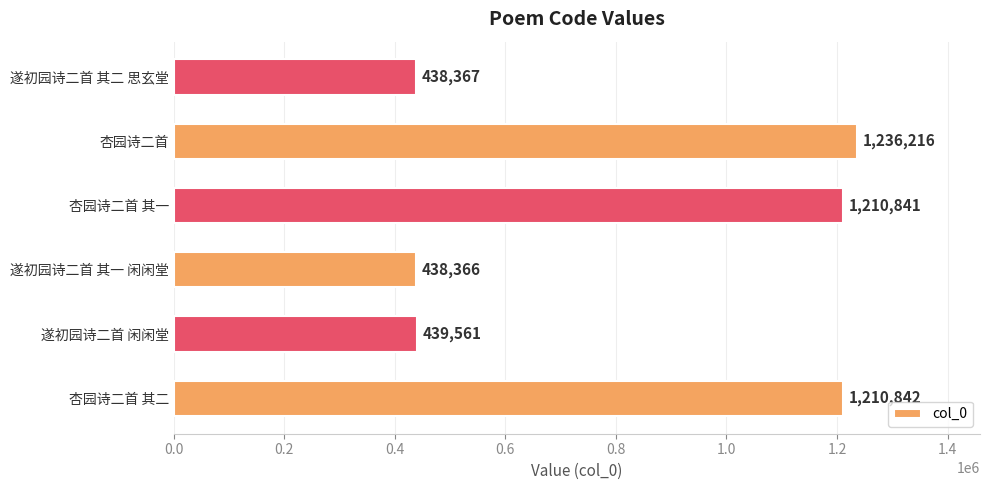

What is the sum of all values?

4974193